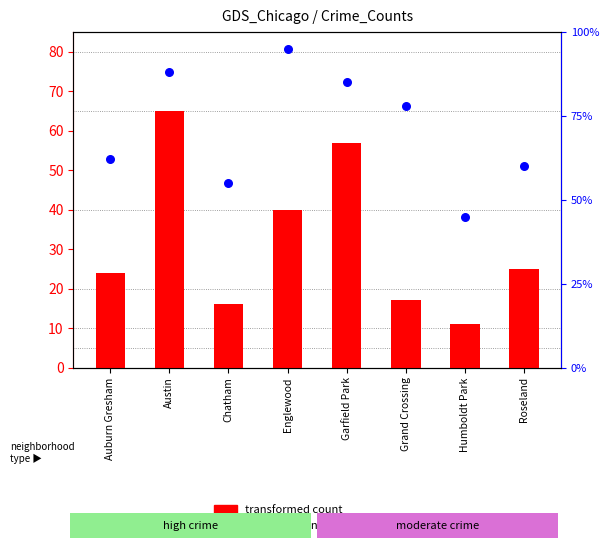

What is the total value across all series at Austin?

153